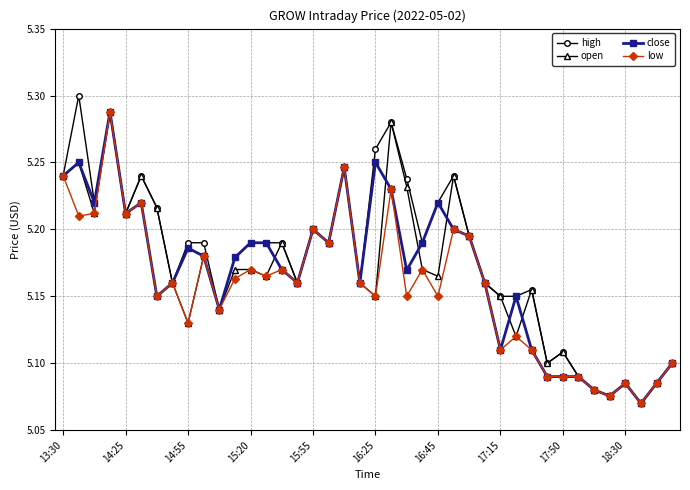

At how many categories does at least one series exceed 5?

40